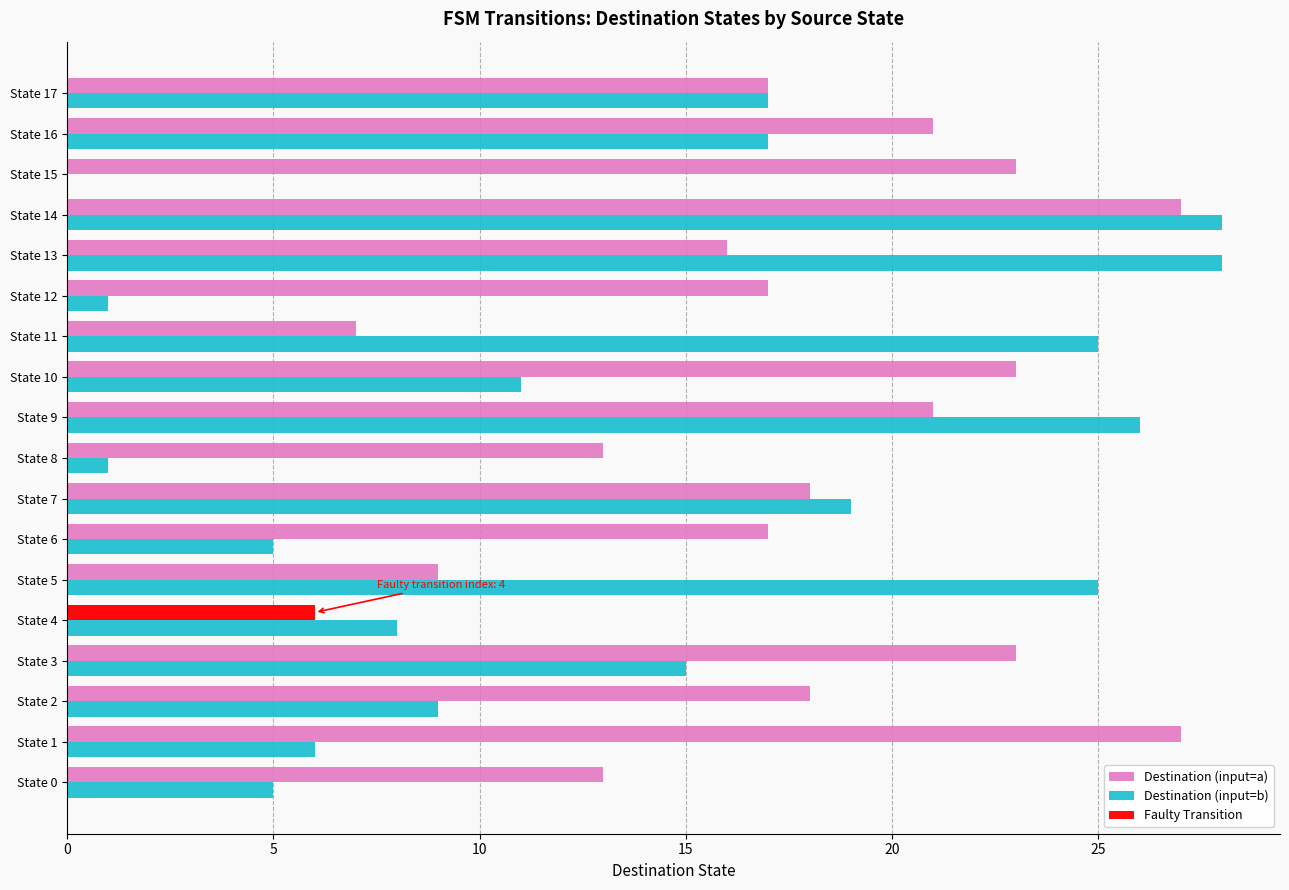

At how many categories does at least one series exceed 11?

17